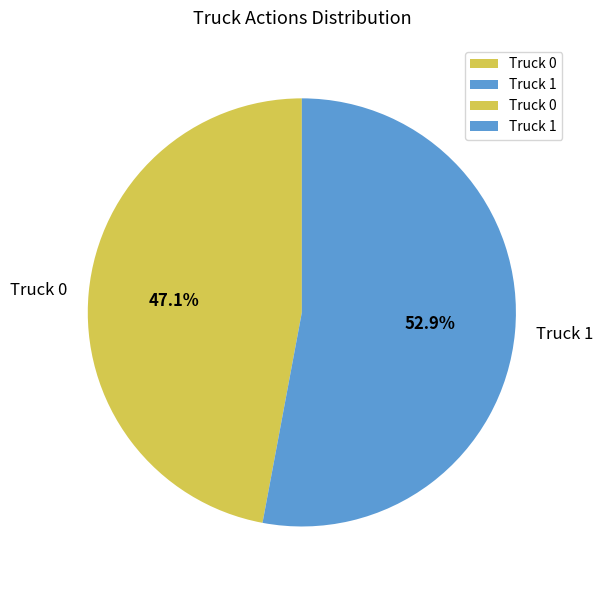

To the nearest percent, what is the difference between the largest and smallest slice percentages?

6%